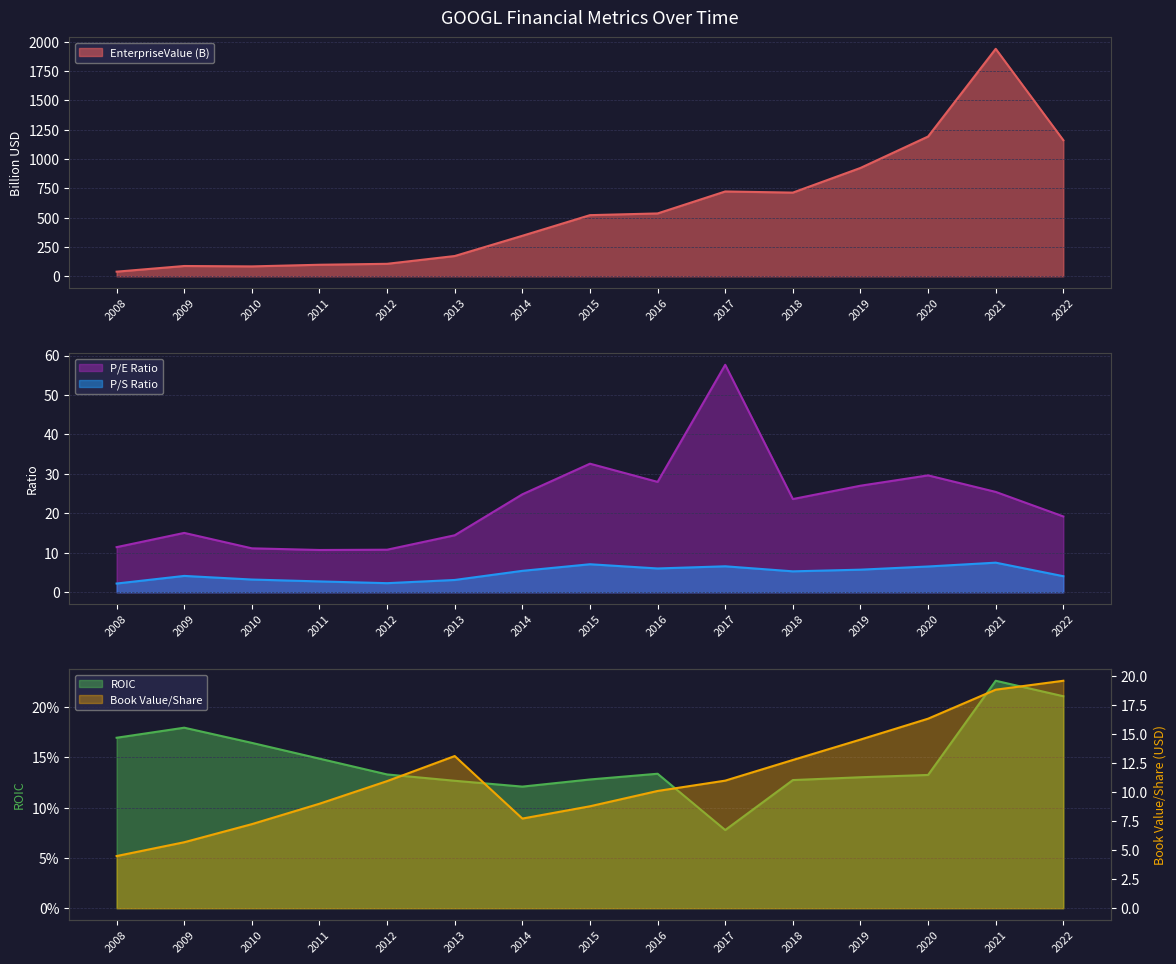

What is the highest value of the priceToSalesRatio series?

7.5